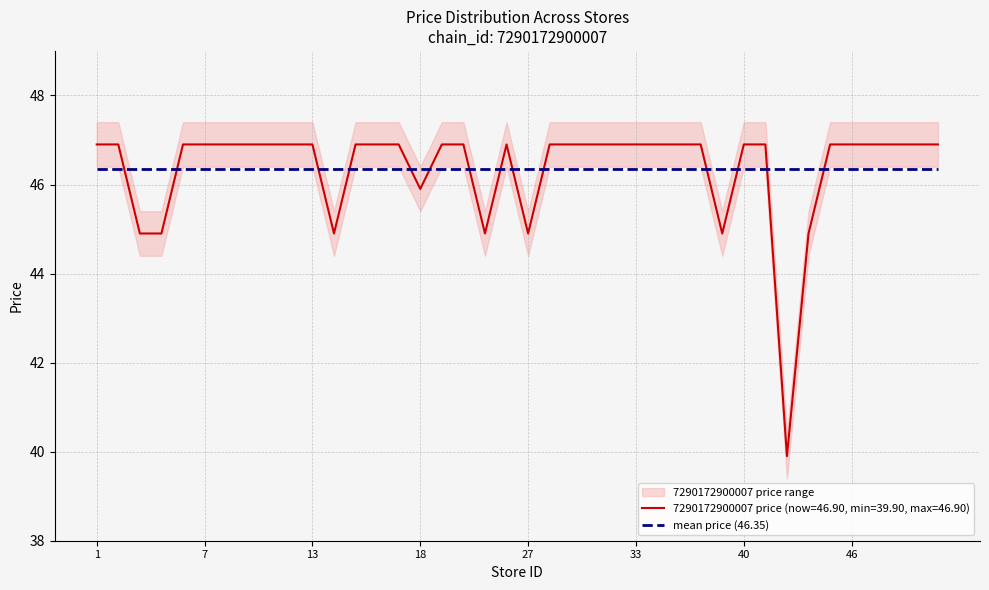

How many data points are less than 46?

9